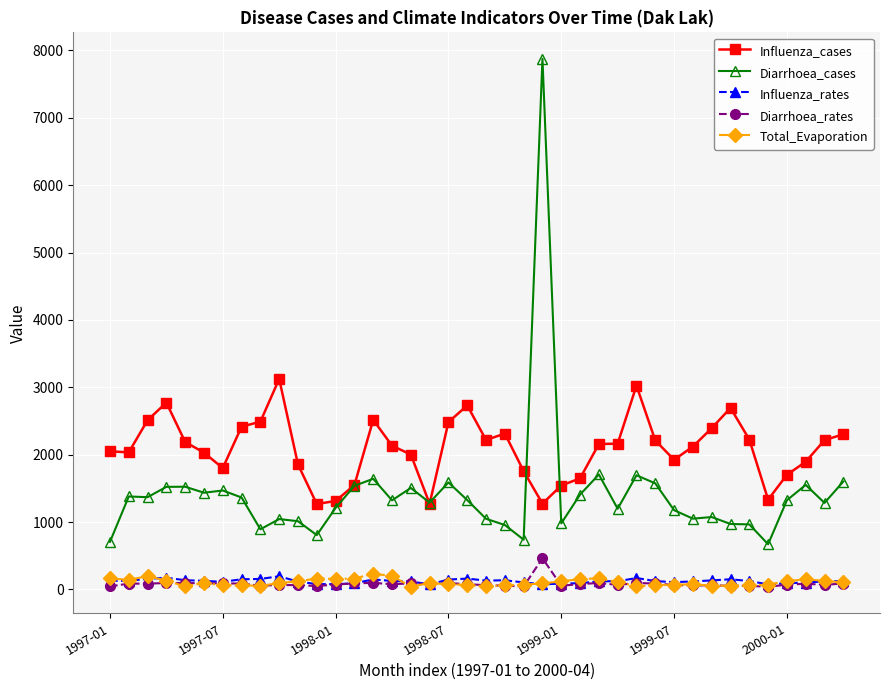

What is the maximum value shown in the chart?

7877.0